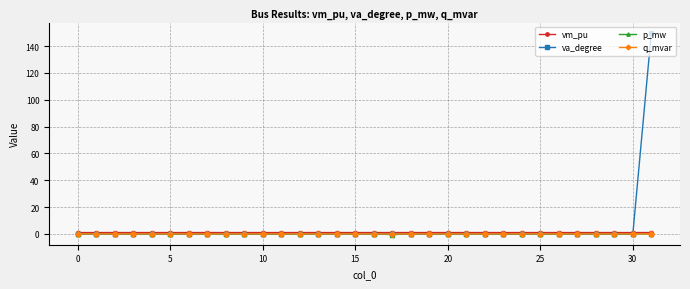

After their last crossing, which series has the higher values: va_degree or q_mvar?

va_degree